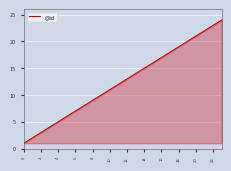

What is the greatest value displayed?

24